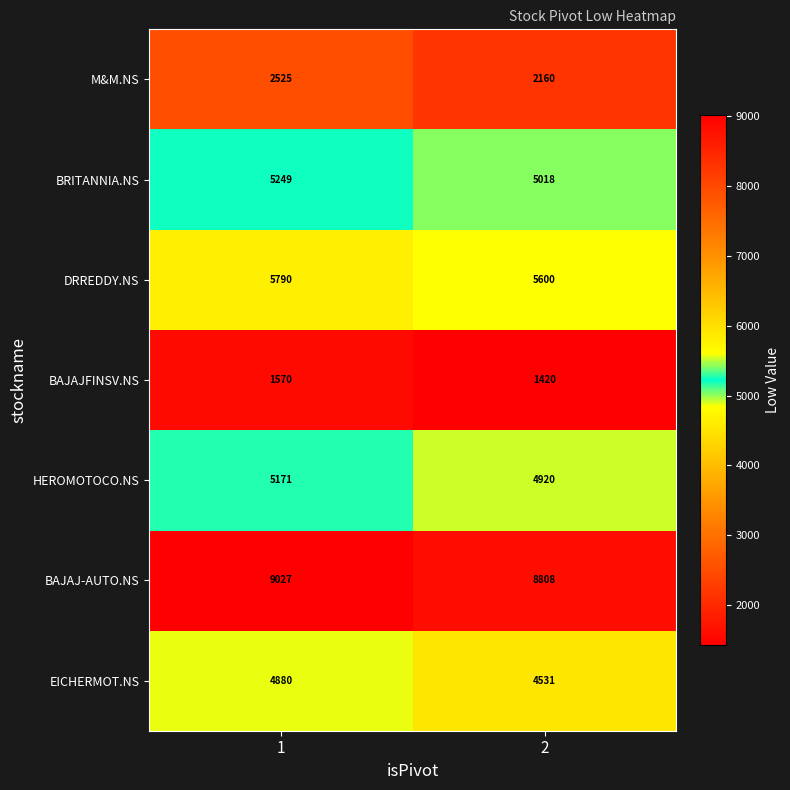

Read the EICHERMOT.NS value at 2.

4531